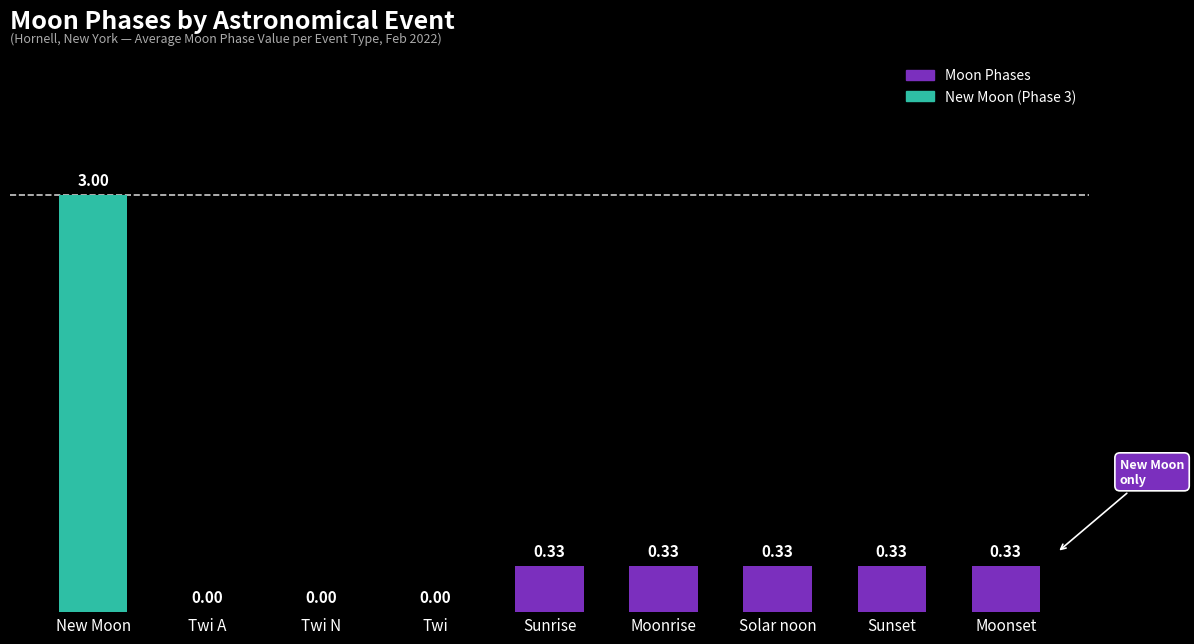

What is the sum of the values at Sunrise and New Moon?

3.3